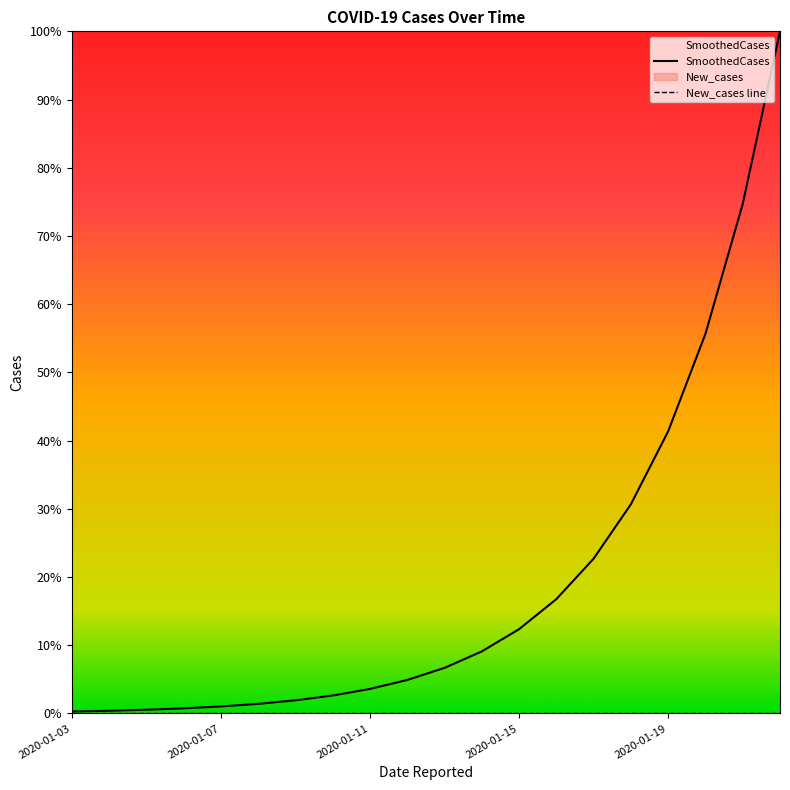

Which label corresponds to the largest value in the chart?

2020-01-22